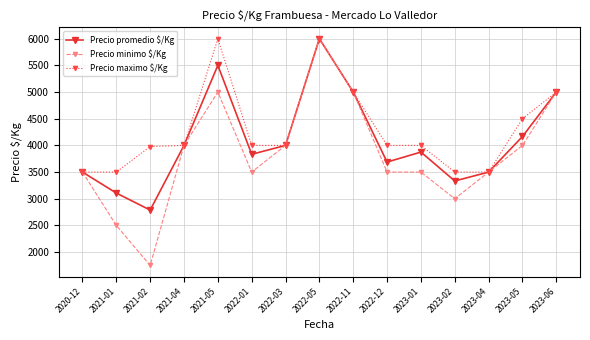

What is the highest value of the Precio maximo $/Kg series?

6000.0